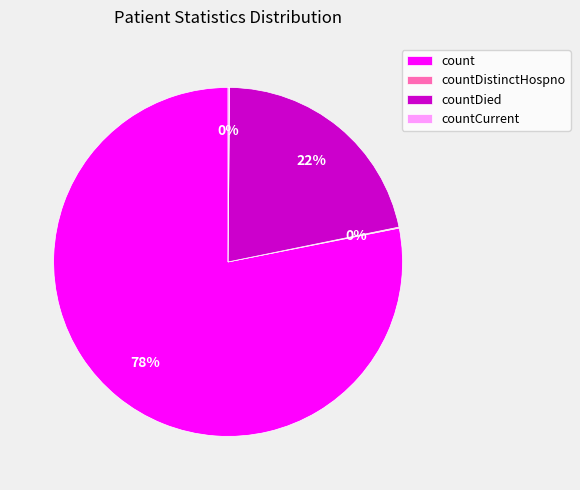

To the nearest percent, what is the average slice percentage?

25%